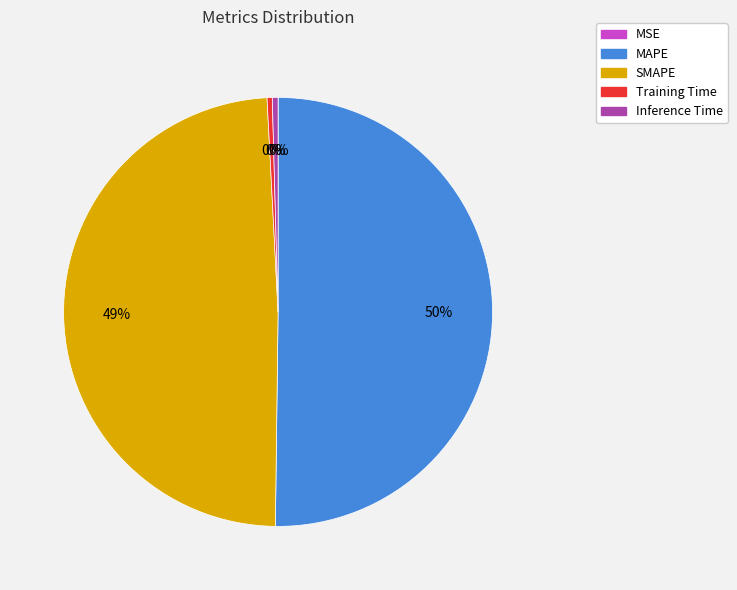

Which category has the biggest portion of the pie?

MAPE